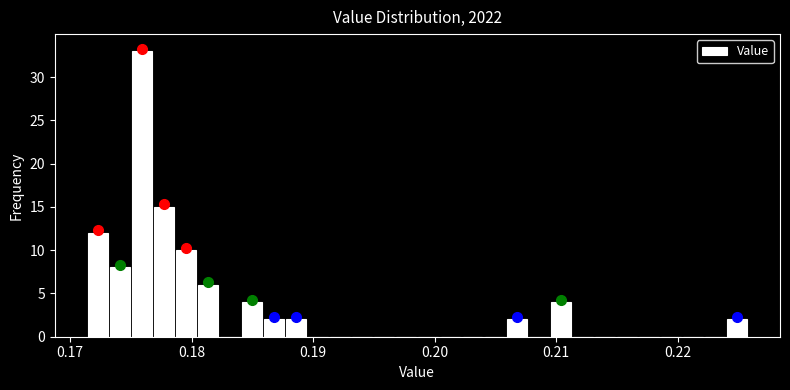

Around what value on the x-axis is the tallest bar? Give the approximate position of its centre, as read against the axis.

0.176